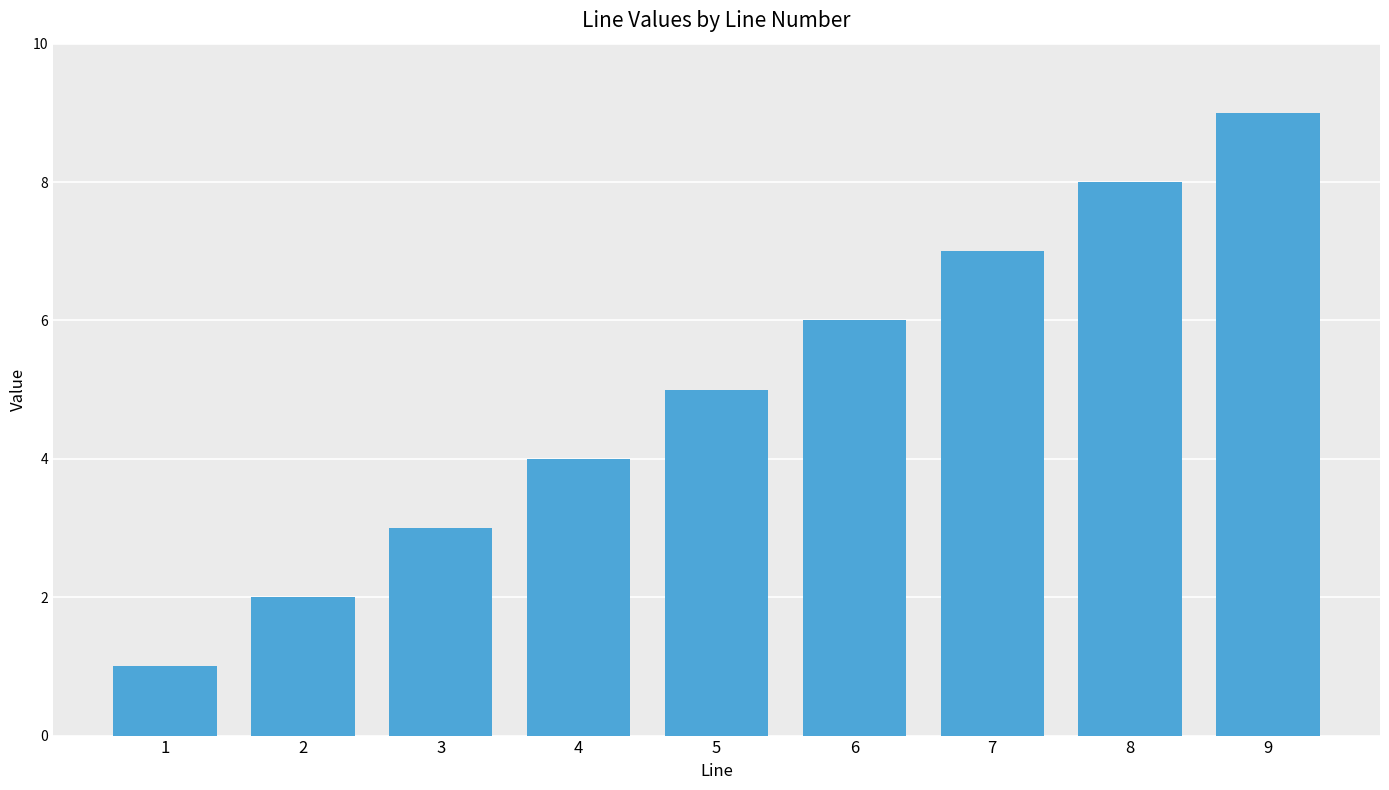

What is the maximum value shown in the chart?

9